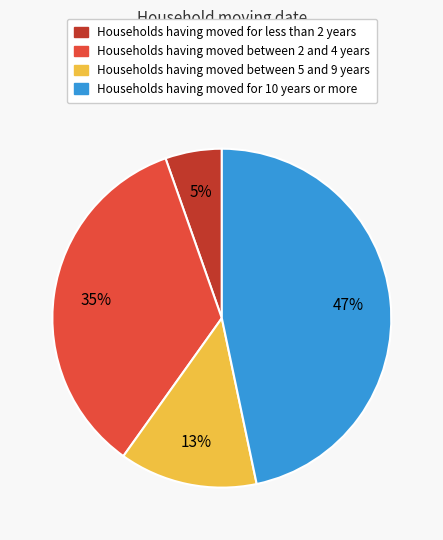

Do Households having moved between 5 and 9 years and Households having moved for 10 years or more together represent more than half of the pie?

Yes